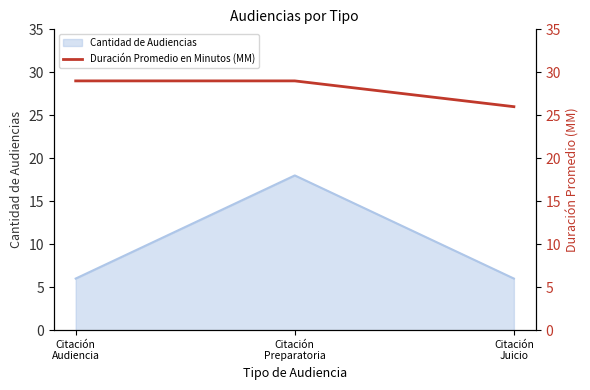

True or false: the data shows 29 at Citación
Audiencia.

True